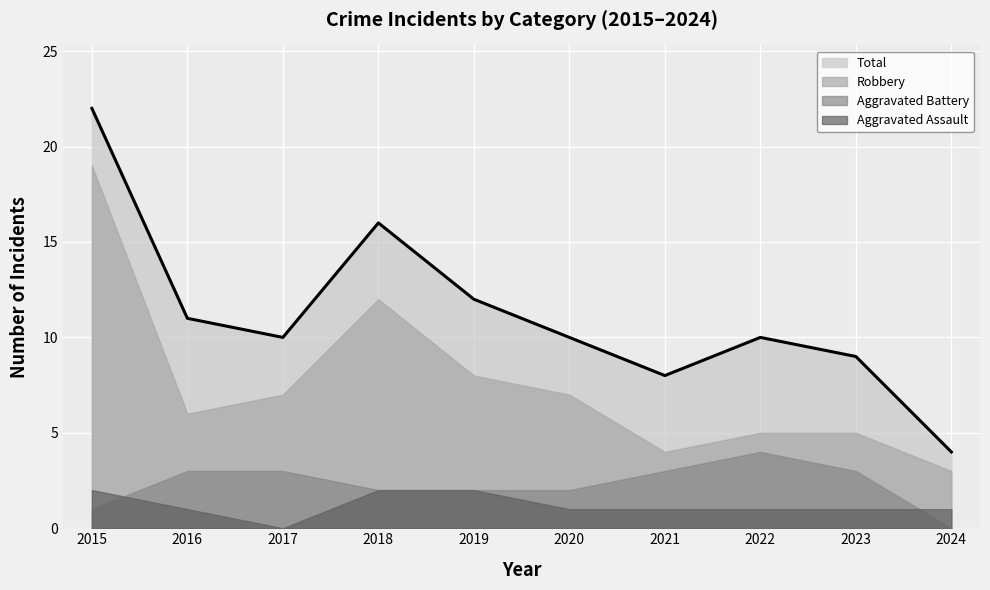

At which category does Aggravated Battery reach its first local peak?

2022